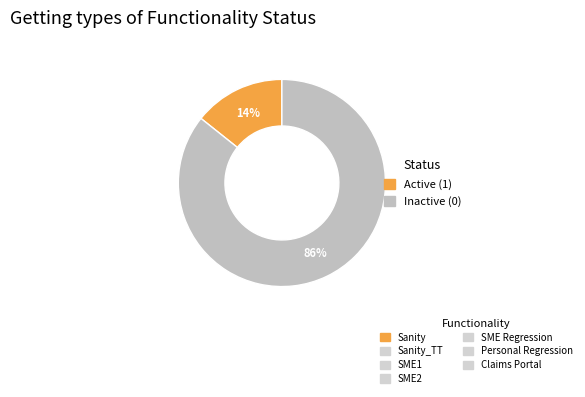

Is there a majority slice in this chart?

Yes